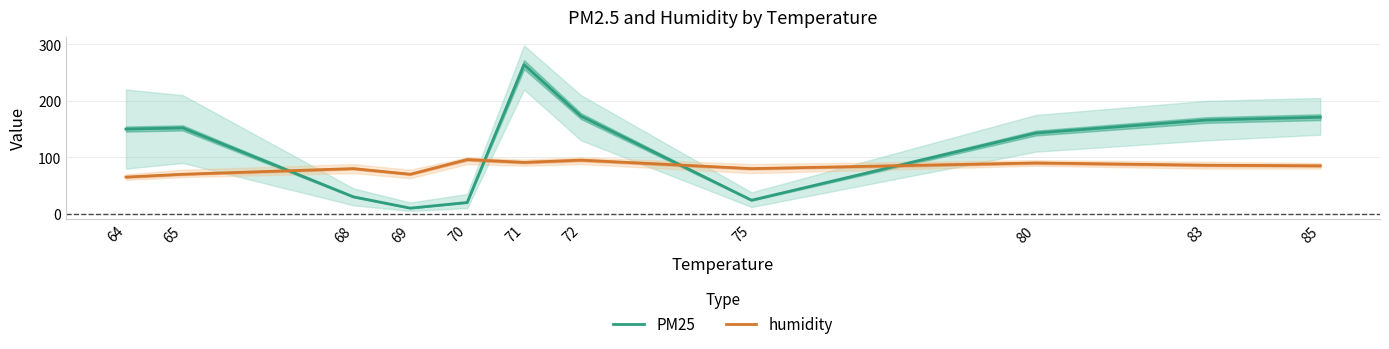

How many times do humidity and PM25 cross each other?

4